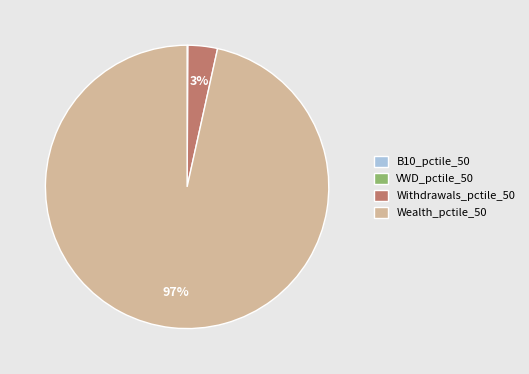

Which category has the biggest portion of the pie?

Wealth_pctile_50